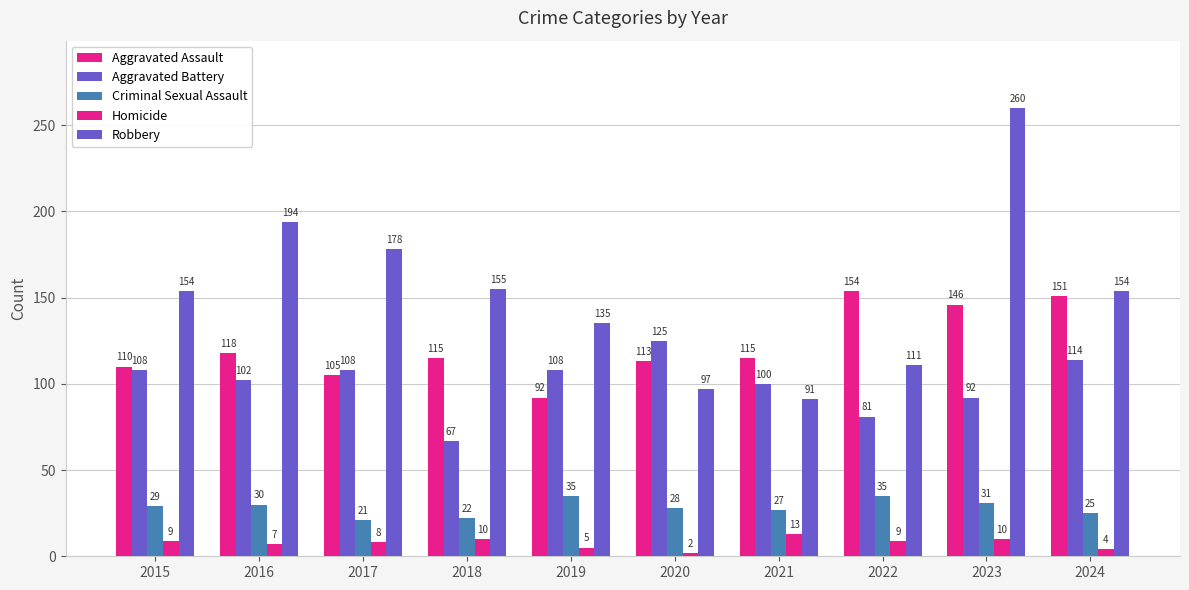

Does the chart contain any negative values?

No